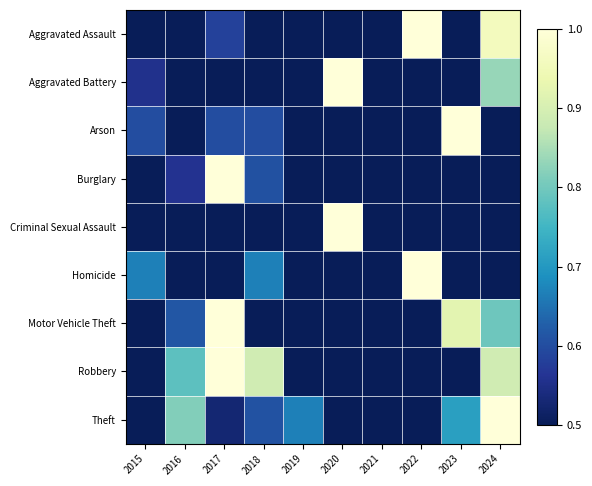

Reading left to right, transcribe all the data shown in this chart.

Aggravated Assault: 2015=0.1	2016=0.1	2017=0.6	2018=0.2	2019=0.1	2020=0.0	2021=0.5	2022=1.0	2023=0.3	2024=1.0
Aggravated Battery: 2015=0.6	2016=0.1	2017=0.1	2018=0.0	2019=0.4	2020=1.0	2021=0.3	2022=0.1	2023=0.1	2024=0.8
Arson: 2015=0.6	2016=0.2	2017=0.6	2018=0.6	2019=0.4	2020=0.0	2021=0.2	2022=0.2	2023=1.0	2024=0.0
Burglary: 2015=0.4	2016=0.6	2017=1.0	2018=0.6	2019=0.3	2020=0.0	2021=0.0	2022=0.1	2023=0.1	2024=0.1
Criminal Sexual Assault: 2015=0.5	2016=0.4	2017=0.5	2018=0.2	2019=0.4	2020=1.0	2021=0.0	2022=0.5	2023=0.1	2024=0.0
Homicide: 2015=0.7	2016=0.2	2017=0.2	2018=0.7	2019=0.0	2020=0.0	2021=0.3	2022=1.0	2023=0.5	2024=0.0
Motor Vehicle Theft: 2015=0.3	2016=0.6	2017=1.0	2018=0.2	2019=0.2	2020=0.0	2021=0.2	2022=0.2	2023=0.9	2024=0.8
Robbery: 2015=0.4	2016=0.8	2017=1.0	2018=0.9	2019=0.5	2020=0.1	2021=0.0	2022=0.2	2023=0.2	2024=0.9
Theft: 2015=0.4	2016=0.8	2017=0.5	2018=0.6	2019=0.7	2020=0.2	2021=0.0	2022=0.2	2023=0.7	2024=1.0